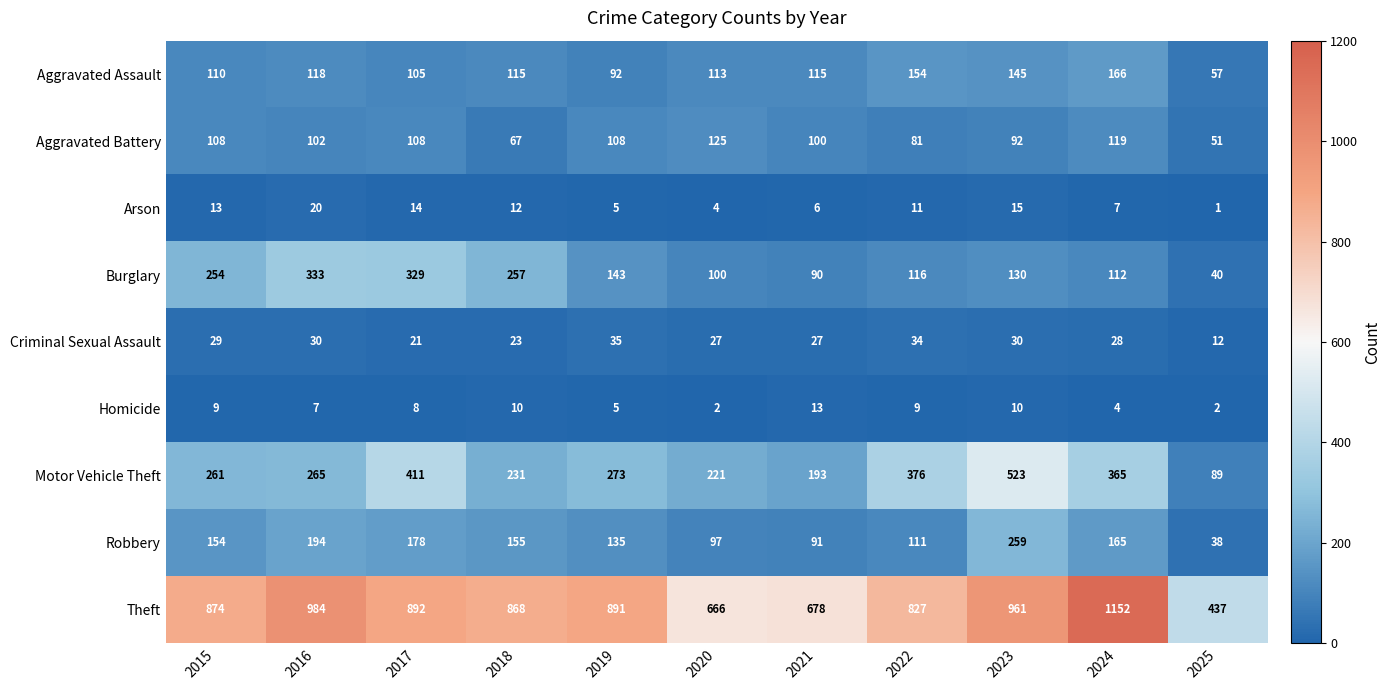

Which series has the largest range (max minus min)?

Theft